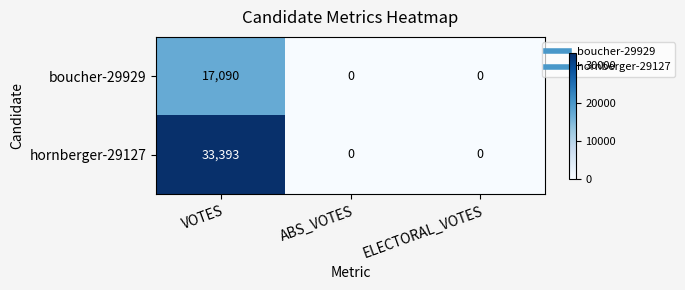

What is the maximum value for hornberger-29127?

33393